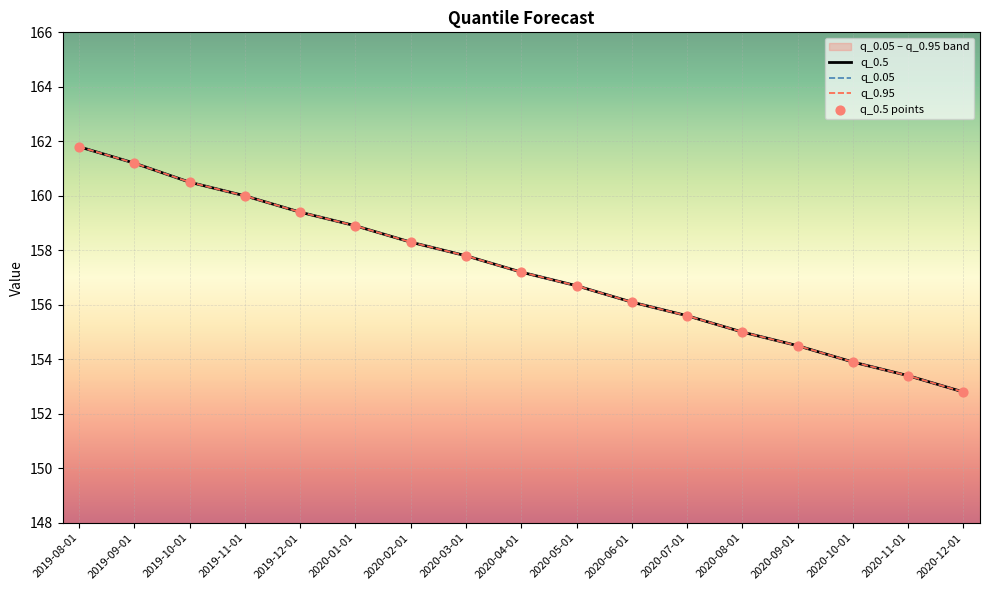

Which series has the largest total across all categories?

q_0.5